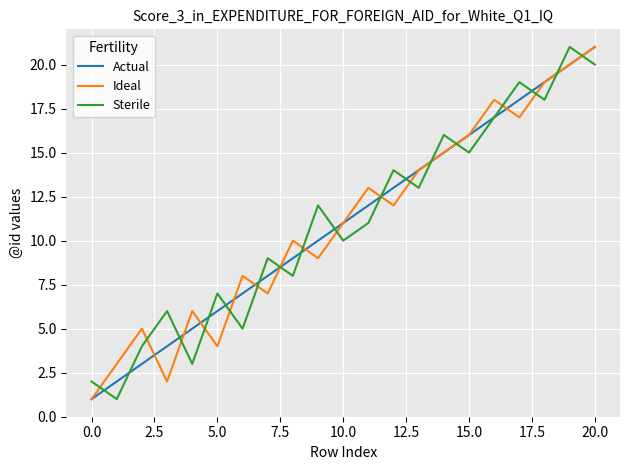

What is the maximum value shown in the chart?

21